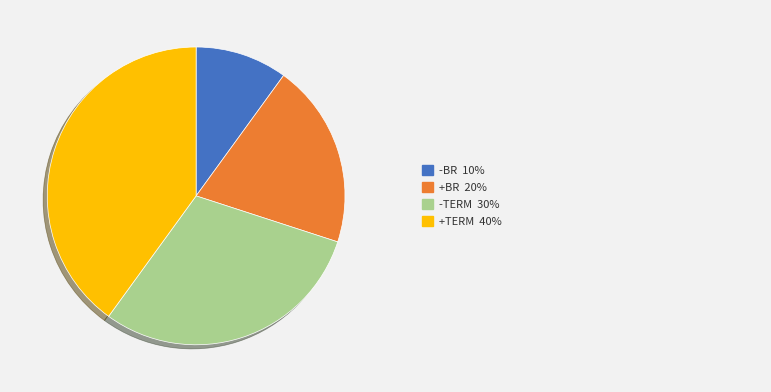

Does any single category account for the majority?

No